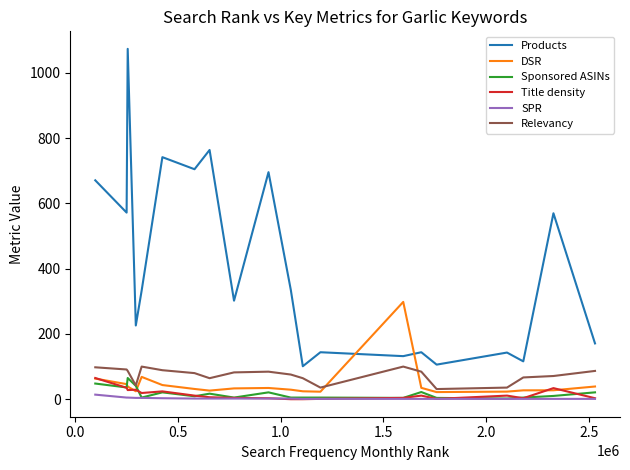

How many lines are shown in the chart?

6